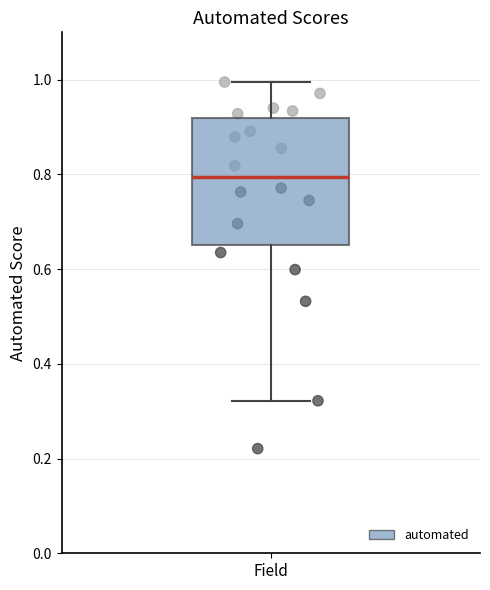

Where does the upper whisker of the box for Field end on the y-axis? The values are not printed on the chart, so give them approximately, as read against the axis.

1.00